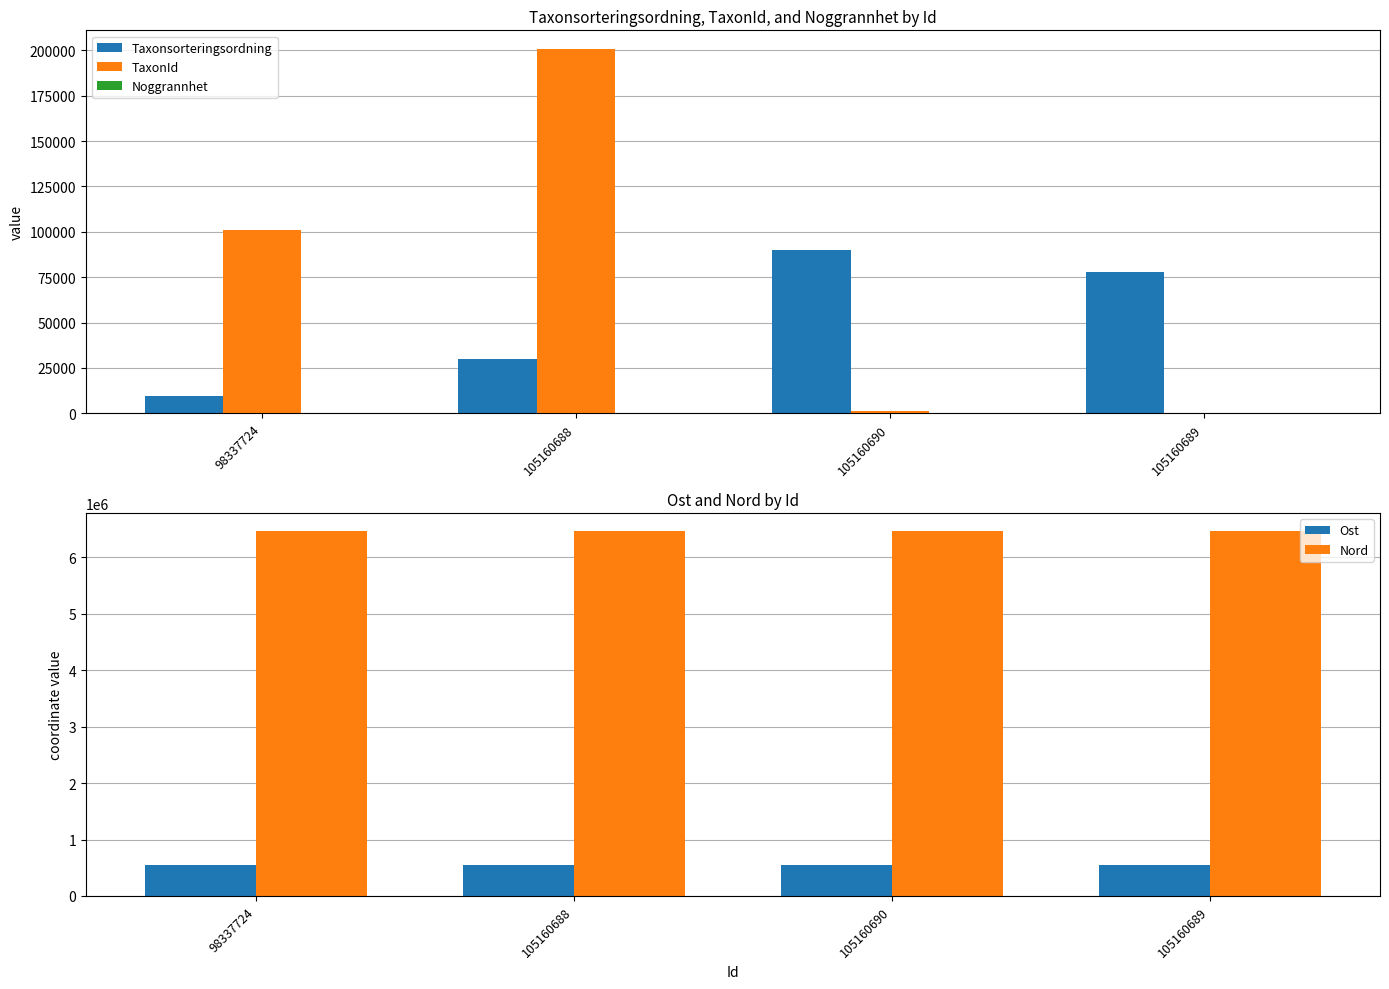

What is the sum of all Nord values?

25841444.5